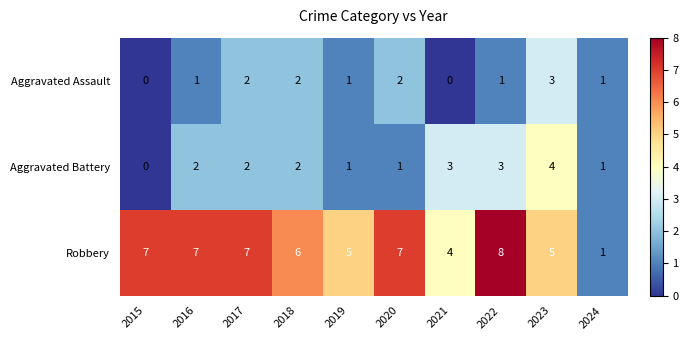

At 2020, list the series in order from smallest to largest.

Aggravated Battery, Aggravated Assault, Robbery